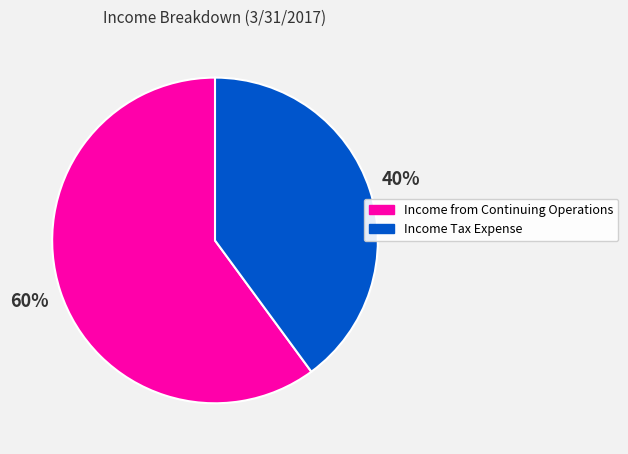

To the nearest percent, what percentage of the pie is Income from Continuing Operations?

60%